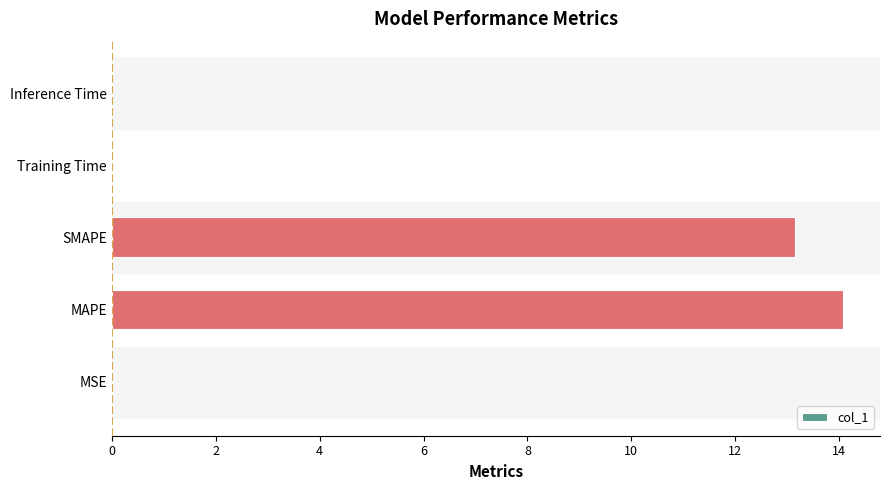

What is the sum of all values?

27.3